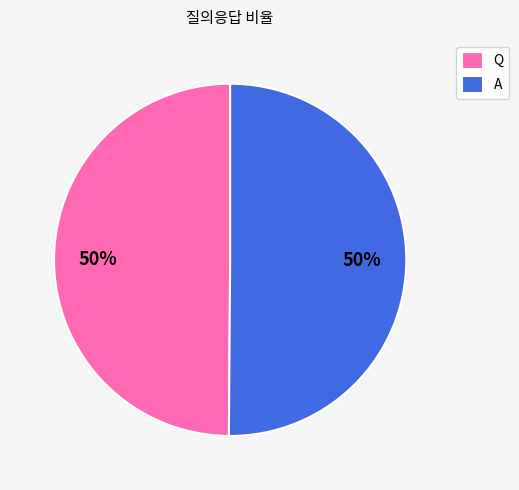

How many segments does this pie chart have?

2